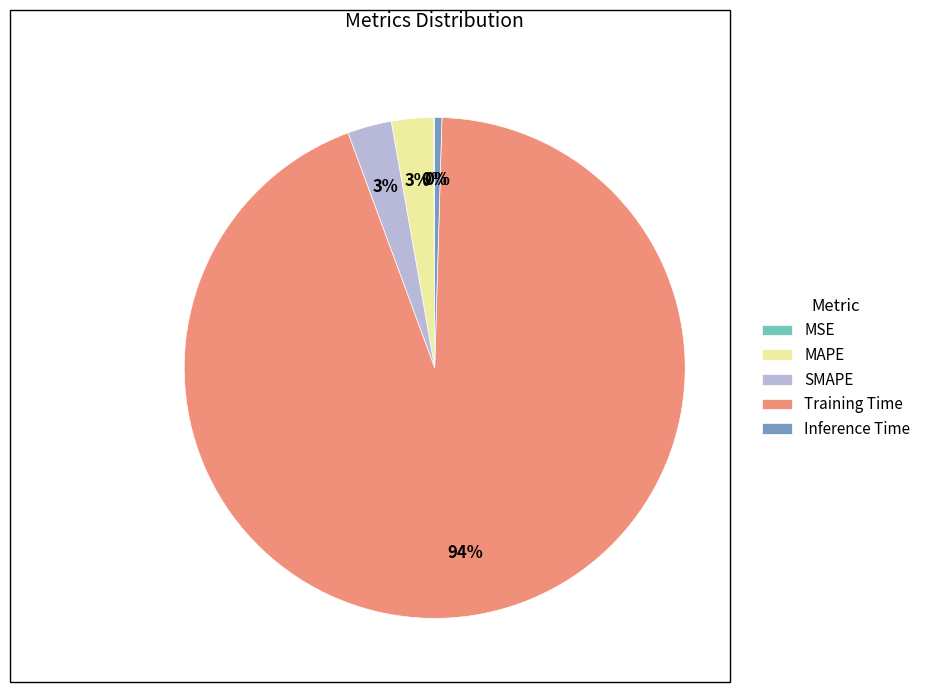

To the nearest percent, what is the difference between the largest and smallest slice percentages?

94%